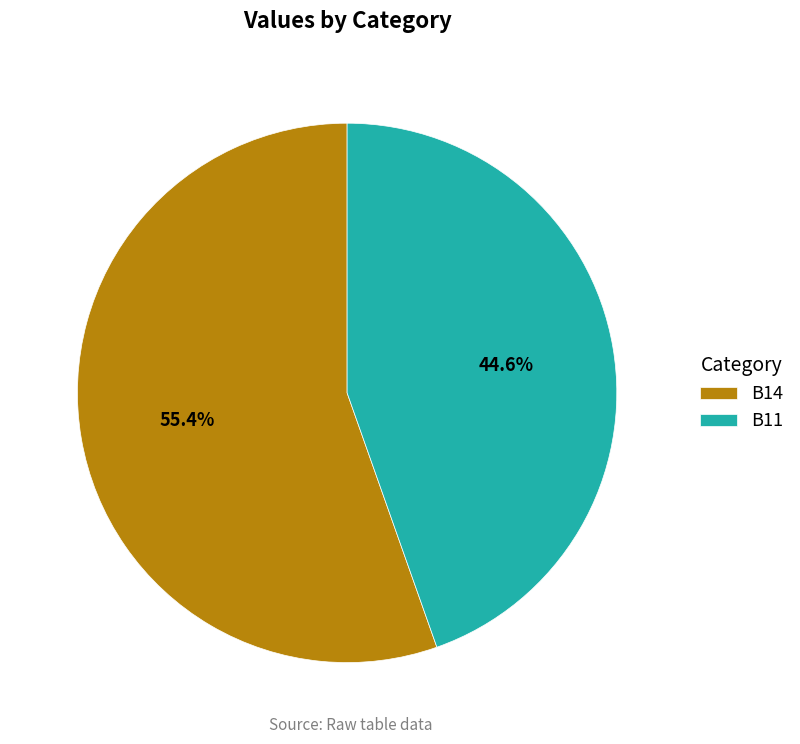

What portion of the pie excludes B14?

44.6%